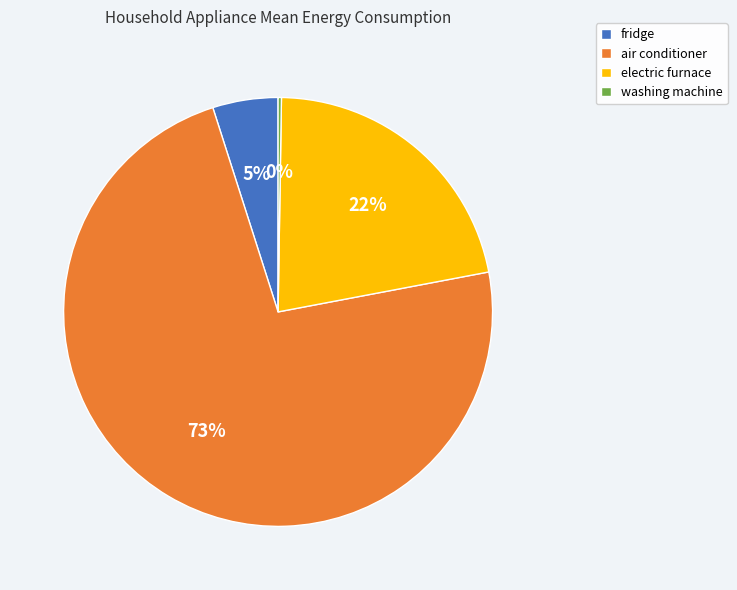

What is the largest slice in the pie chart?

air conditioner